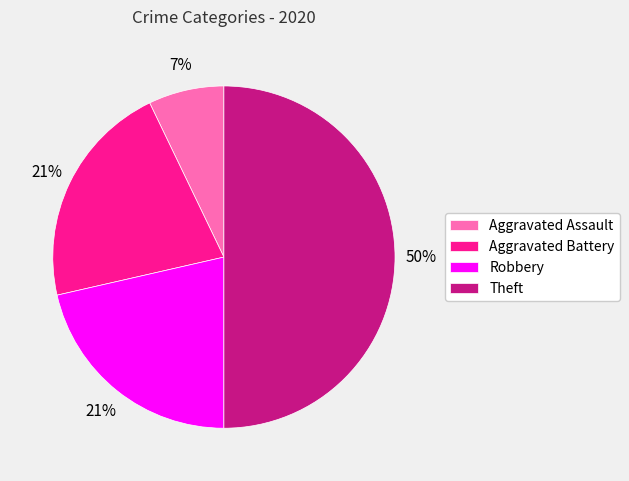

Is Robbery the majority of the pie?

No